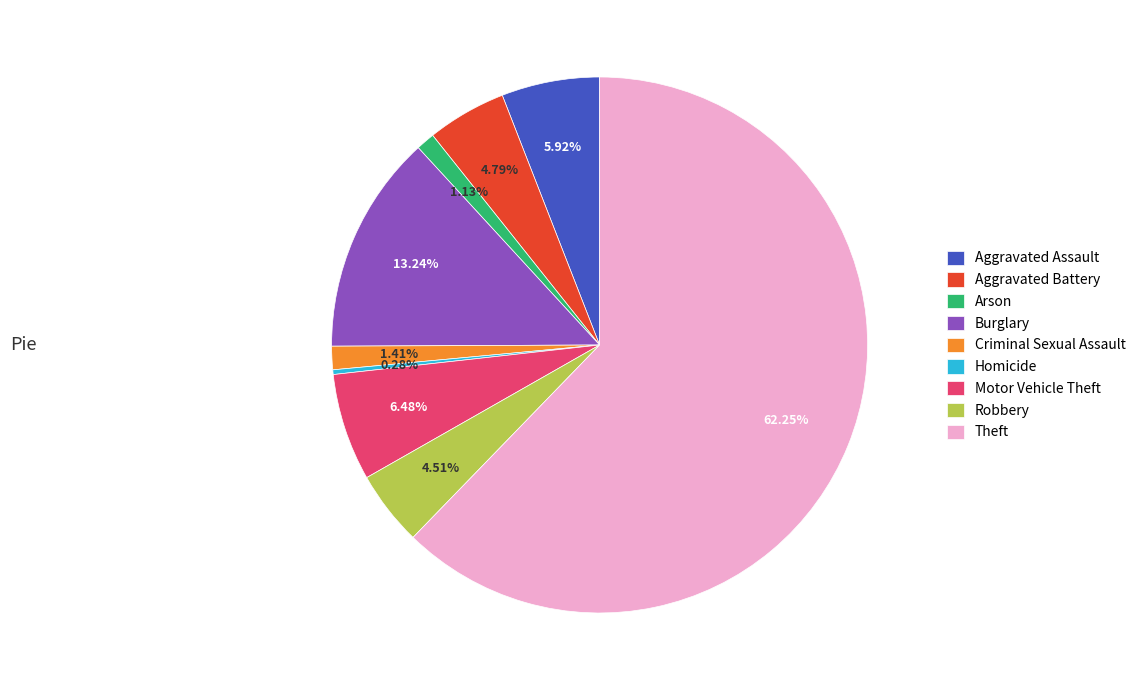

Is there a majority slice in this chart?

Yes